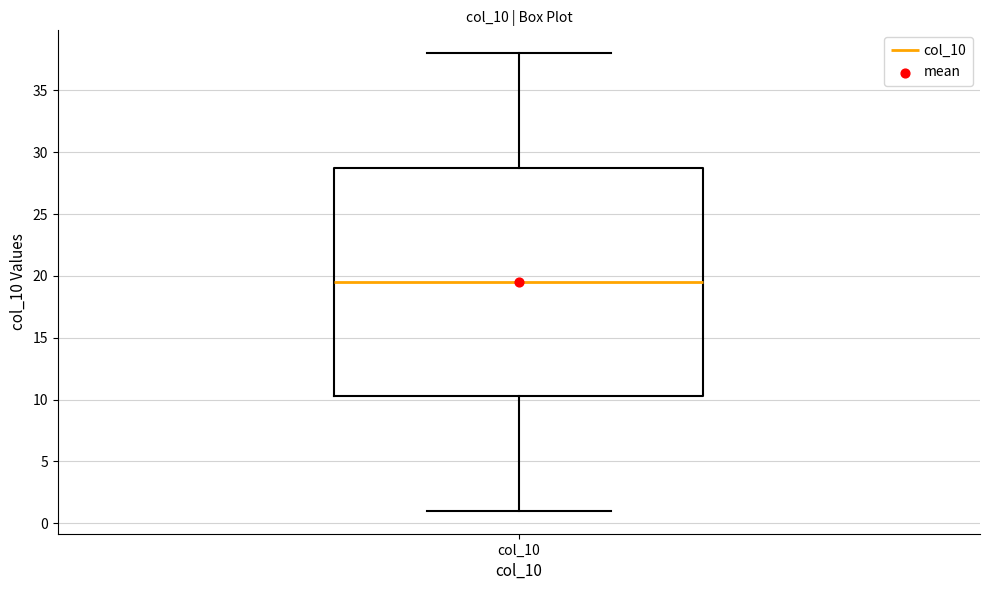

Read this box plot against the y-axis: the position of the median line, the range covered by the box, and the ends of both whiskers. The values are not printed on the chart, so give them approximately, as read against the axis.

median 19.5, box 10.5 to 29.0, whiskers 1.0 to 38.0